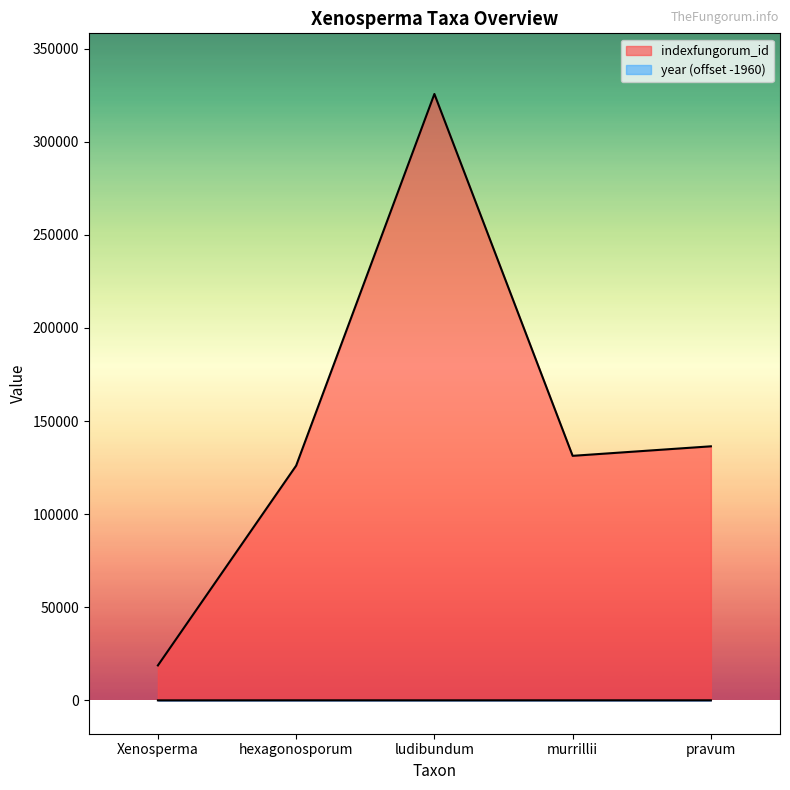

What is the difference between the second highest and second lowest values in the indexfungorum_id series?

10381